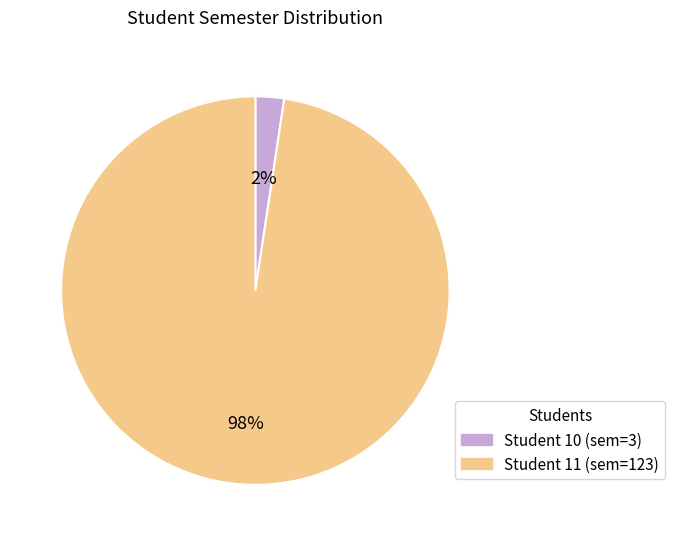

What is the largest slice in the pie chart?

11